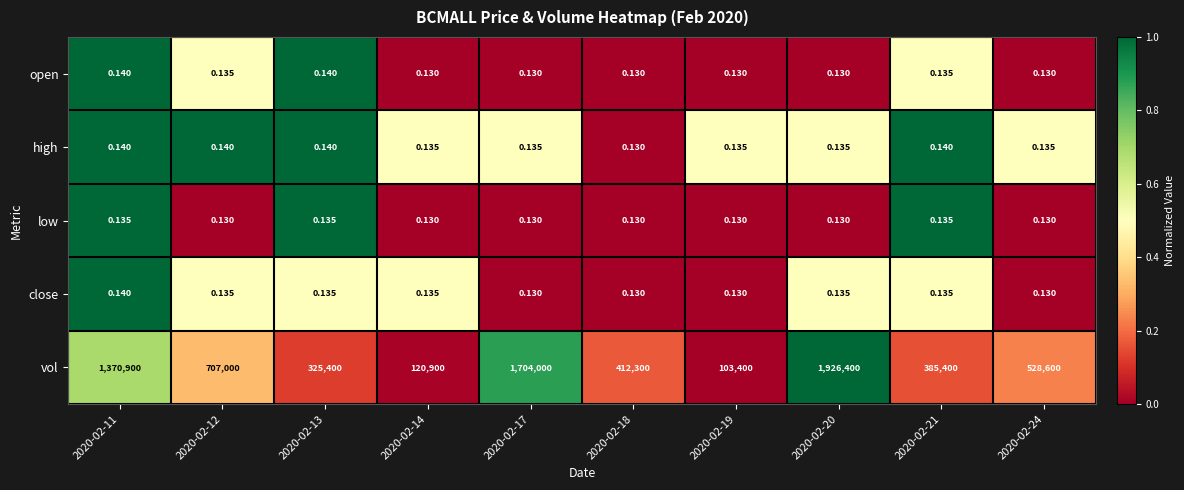

What is the greatest value displayed?

1926400.0